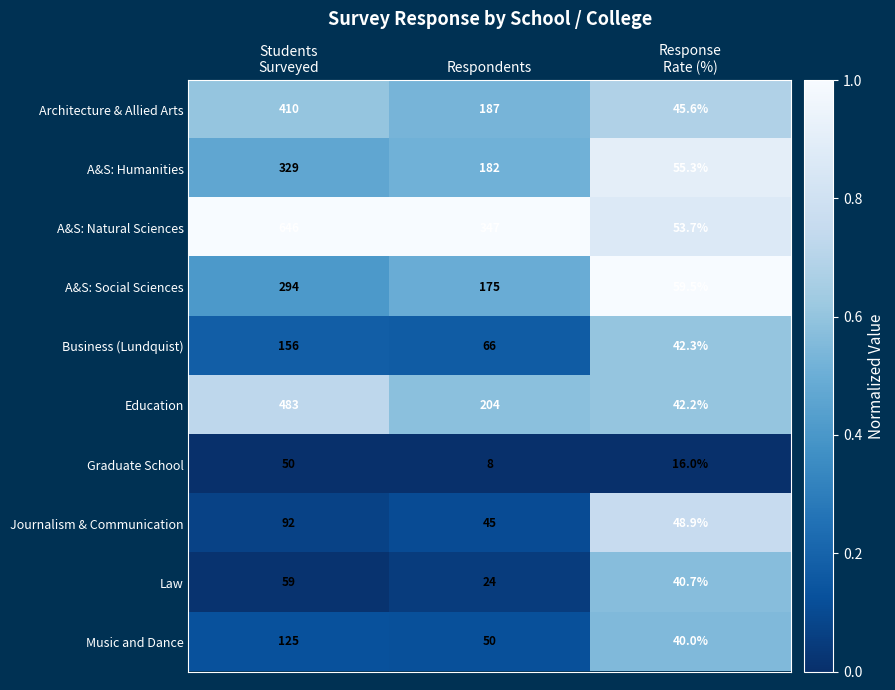

Reading right to left, list all the values displayed in this chart.

Architecture & Allied Arts: 45.6	187.0	410.0
A&S: Humanities: 55.3	182.0	329.0
A&S: Natural Sciences: 53.7	347.0	646.0
A&S: Social Sciences: 59.5	175.0	294.0
Business (Lundquist): 42.3	66.0	156.0
Education: 42.2	204.0	483.0
Graduate School: 16.0	8.0	50.0
Journalism & Communication: 48.9	45.0	92.0
Law: 40.7	24.0	59.0
Music and Dance: 40.0	50.0	125.0